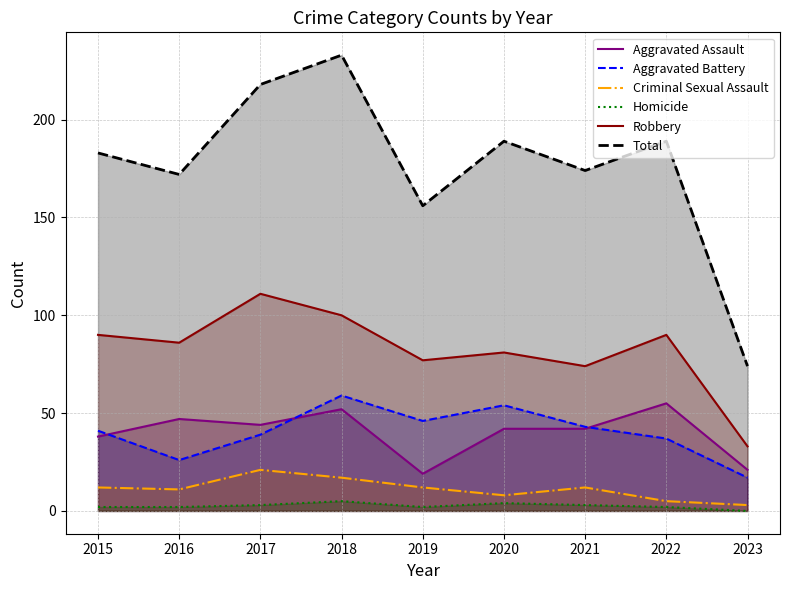

Where is the first local minimum for Homicide?

2019